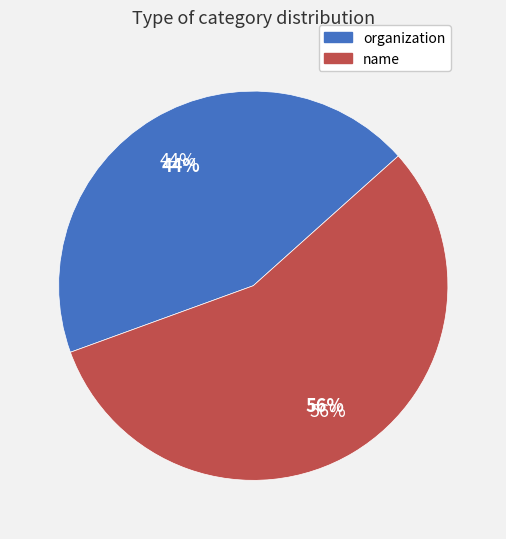

Rank the categories by value from lowest to highest.

organization, name